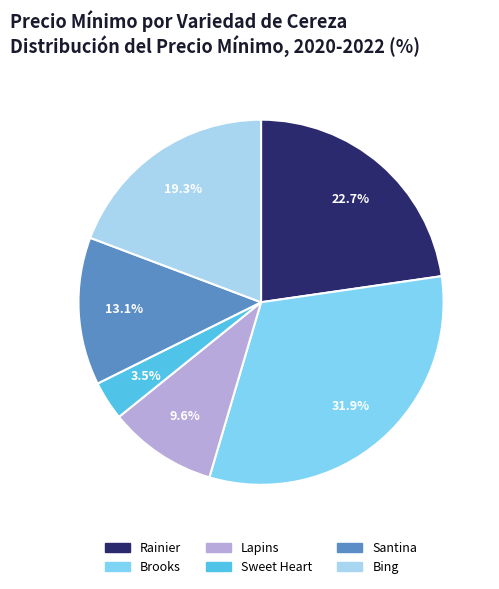

Which category has the smallest portion of the pie?

Sweet Heart